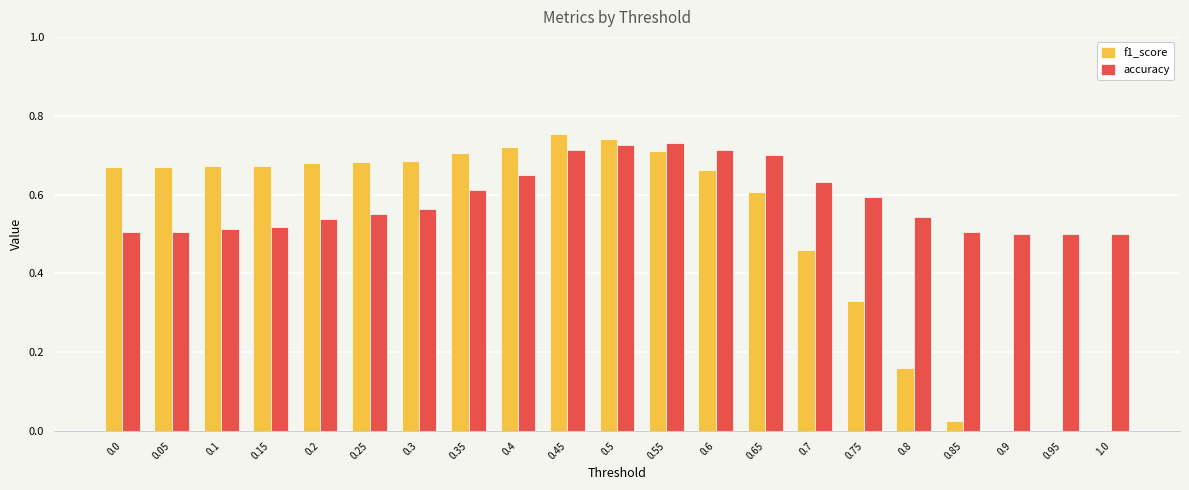

The accuracy series shows 0.5 at 0.8. True or false?

True